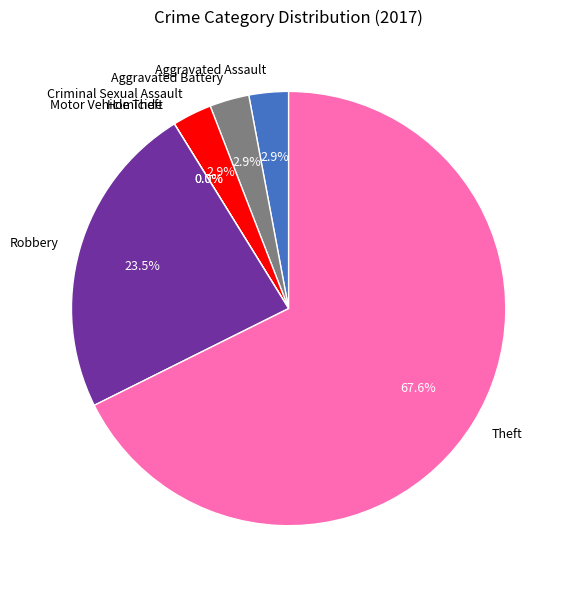

Which slice is the smallest?

Homicide